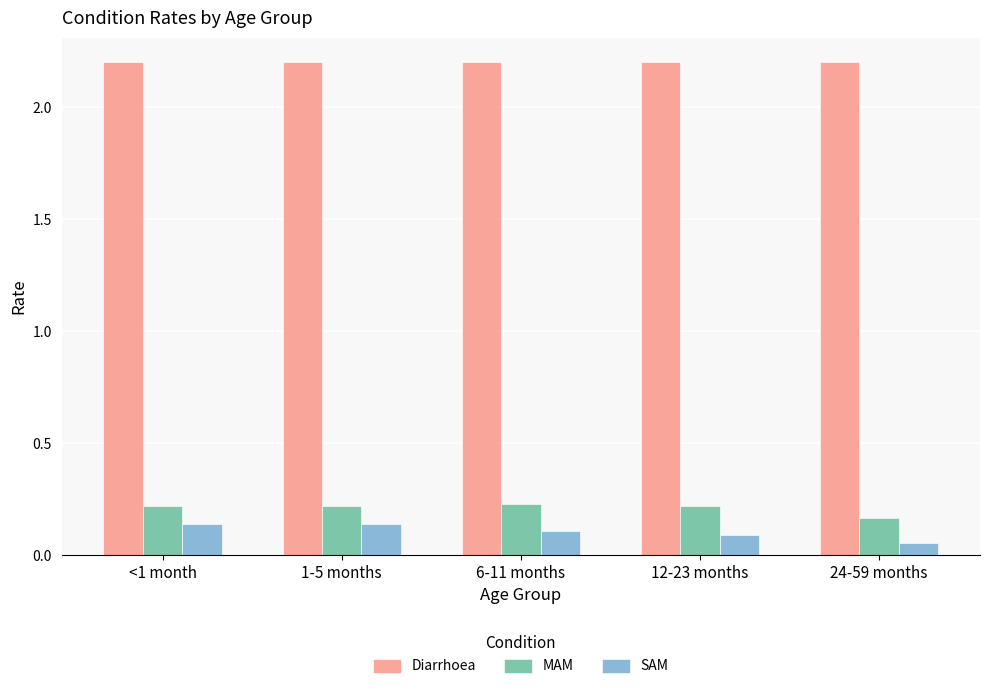

Is it true that MAM equals 0.2 at 6-11 months?

True